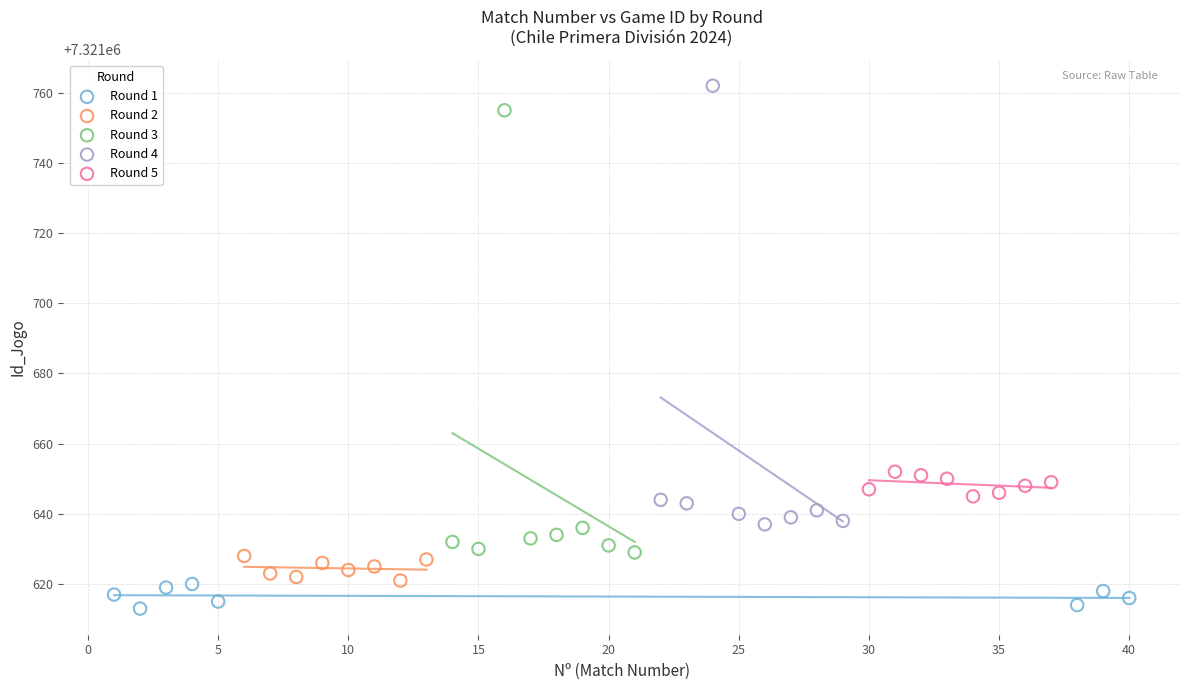

Which series contains the highest Y value?

Round 4